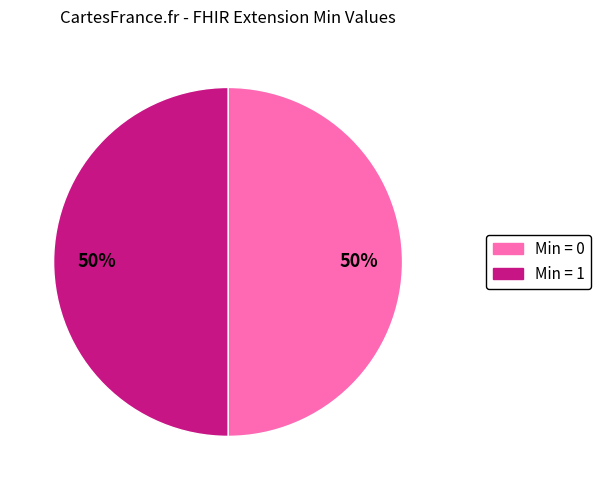

To the nearest percent, what is the average slice percentage?

50%